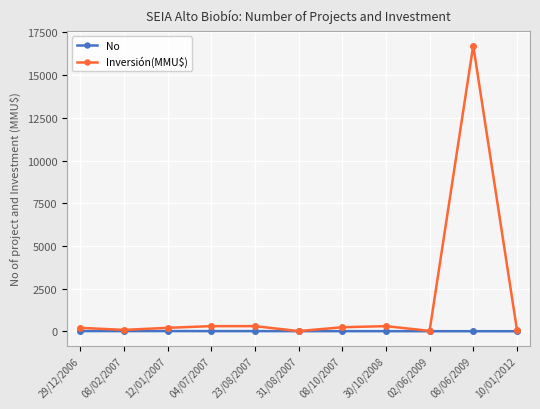

Which series has the widest spread of values?

Inversión(MMU$)